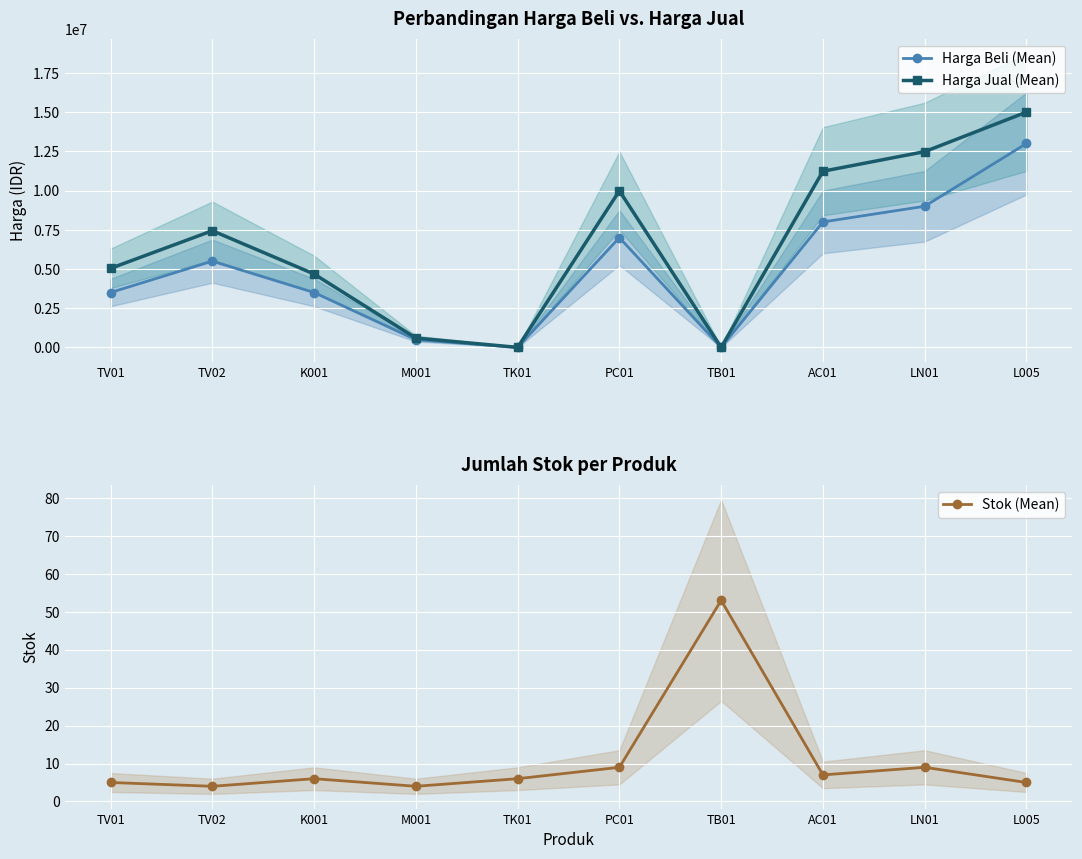

What is the sum of the Harga Beli (Mean) values at TK01 and PC01?

7003000